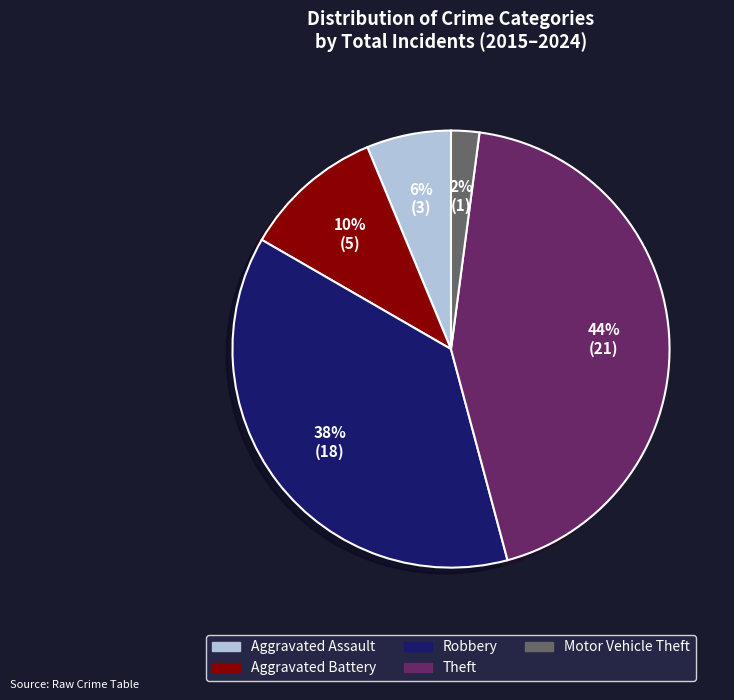

Does any single category account for the majority?

No